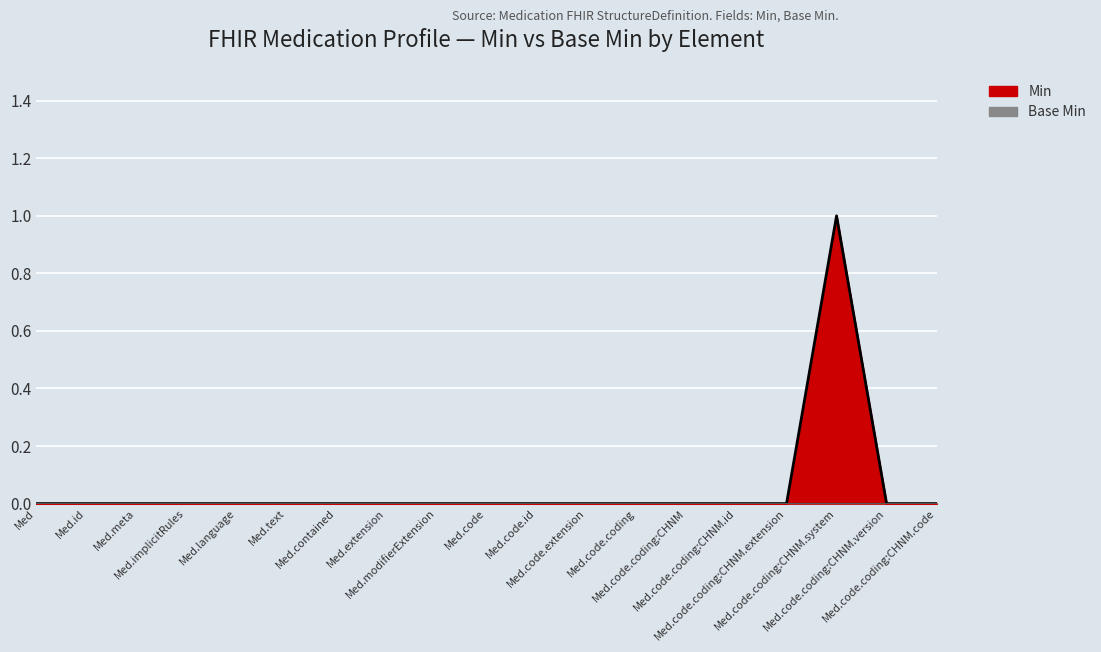

How many data points are above 0?

1